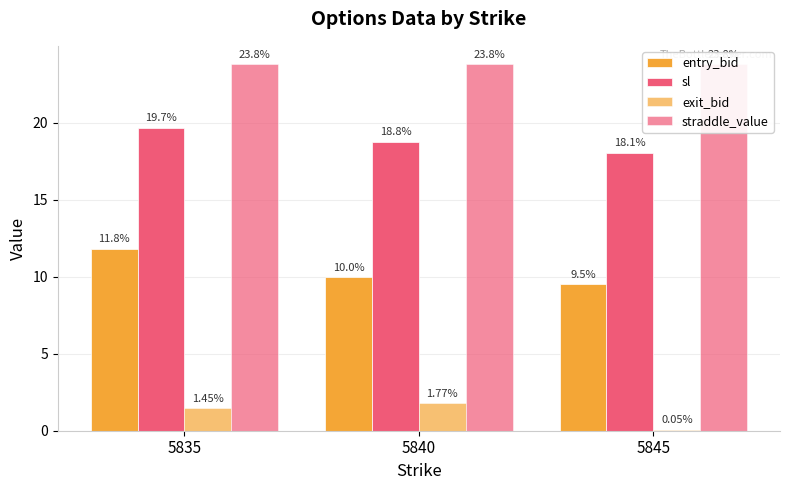

At how many categories does at least one series exceed 2?

3